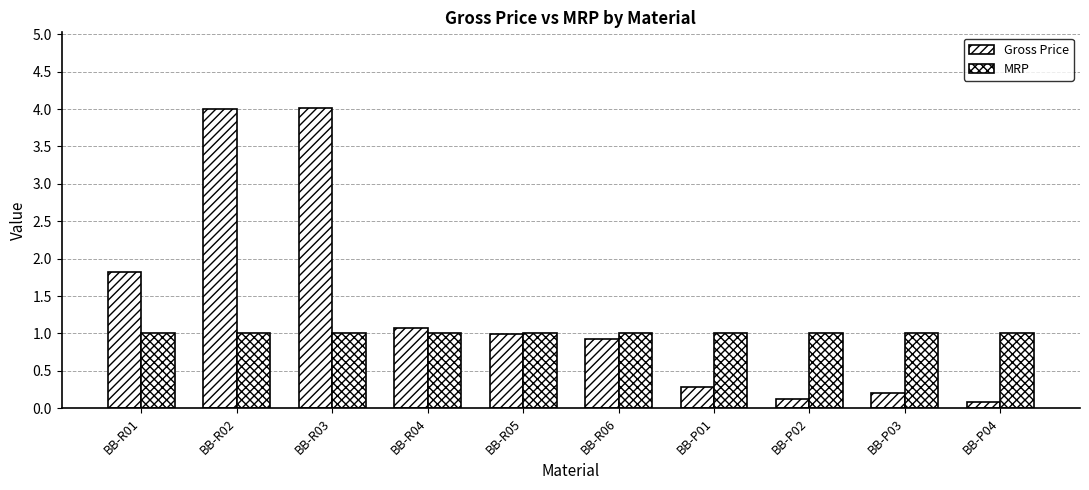

Is it true that MRP equals 1.0 at BB-R02?

True